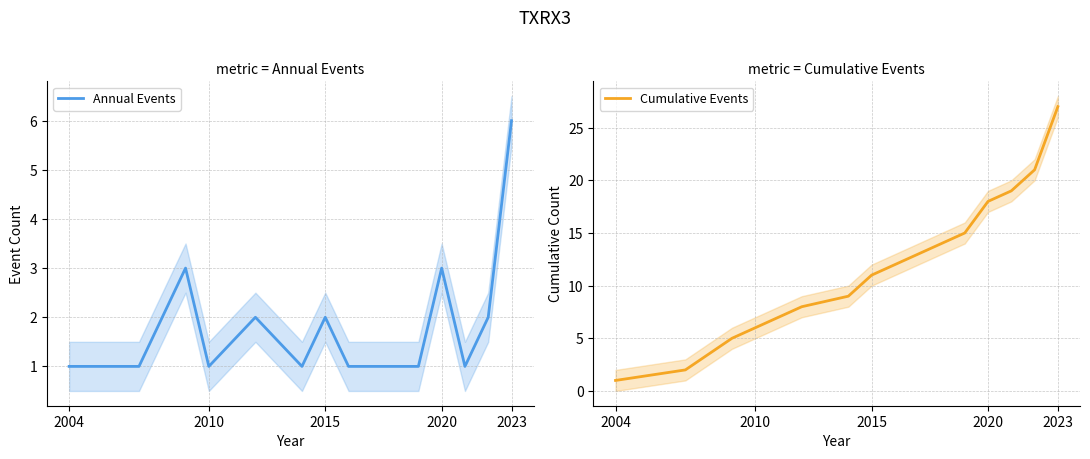

Which series has the largest range (max minus min)?

Cumulative Events